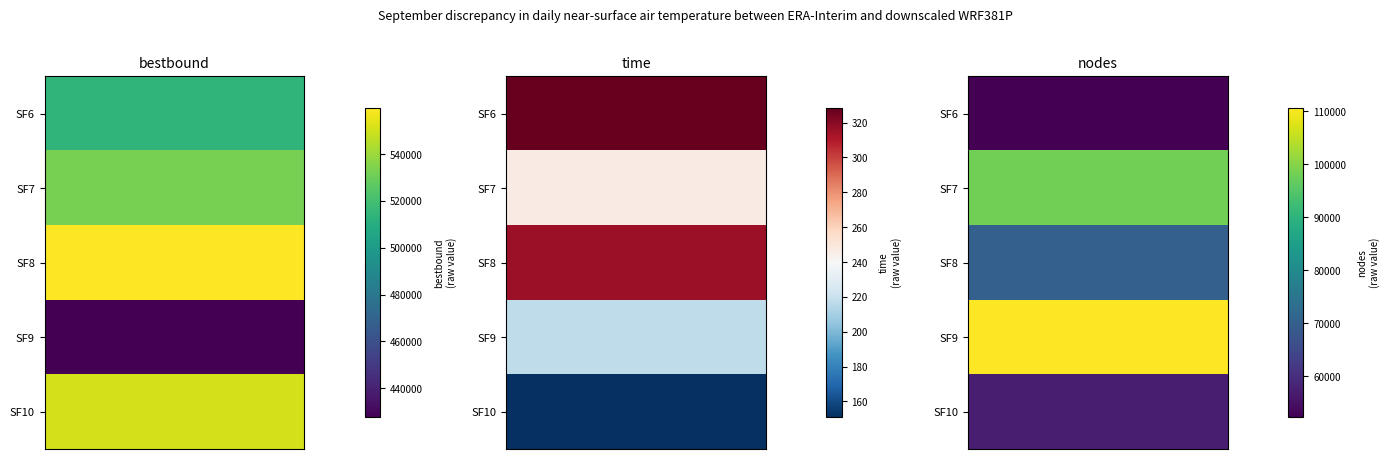

What is the greatest value displayed?

559487.8